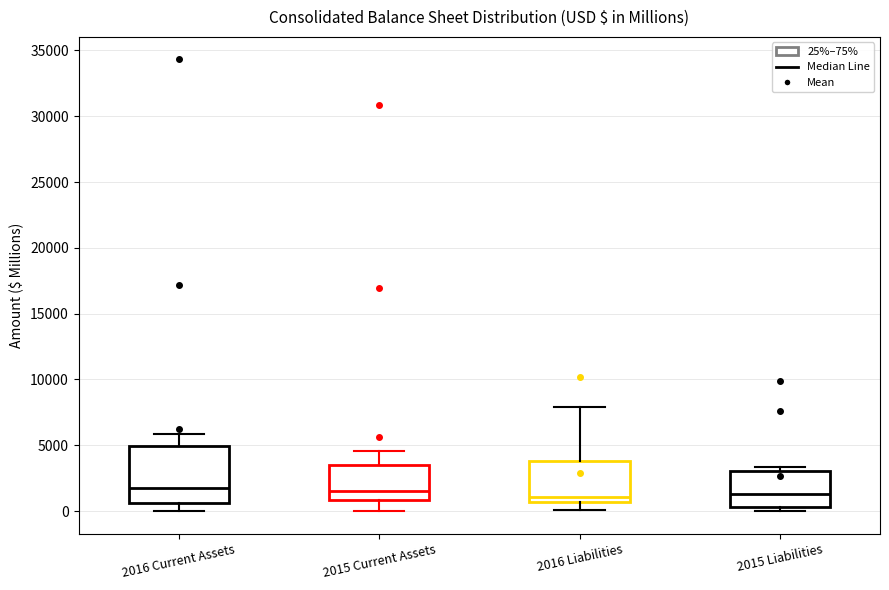

Reading left to right, transcribe this box plot: for each box, give where its median line is, the range the box spans, and where its two whiskers end, as read against the y-axis. The values are not printed on the chart, so give them approximately, as read against the axis.

2016 Current Assets: median 2000, box 500 to 5000, whiskers 0 to 6000
2015 Current Assets: median 1500, box 1000 to 3500, whiskers 0 to 4500
2016 Liabilities: median 1000, box 500 to 4000, whiskers 0 to 8000
2015 Liabilities: median 1500, box 500 to 3000, whiskers 0 to 3500